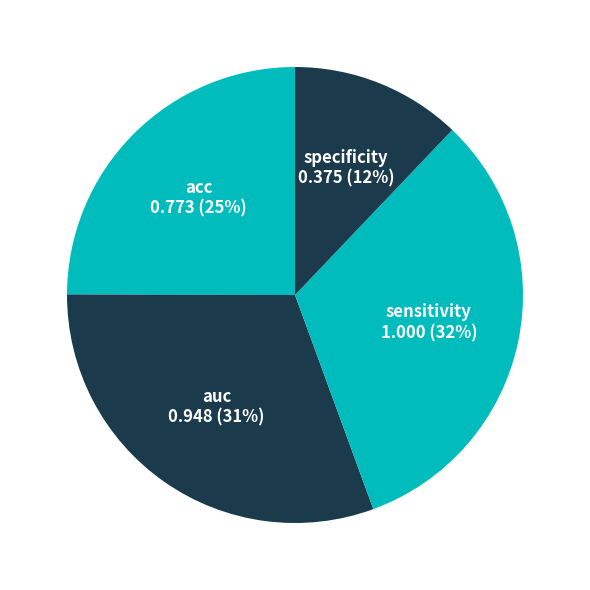

Is the sum of auc and acc greater than half?

Yes